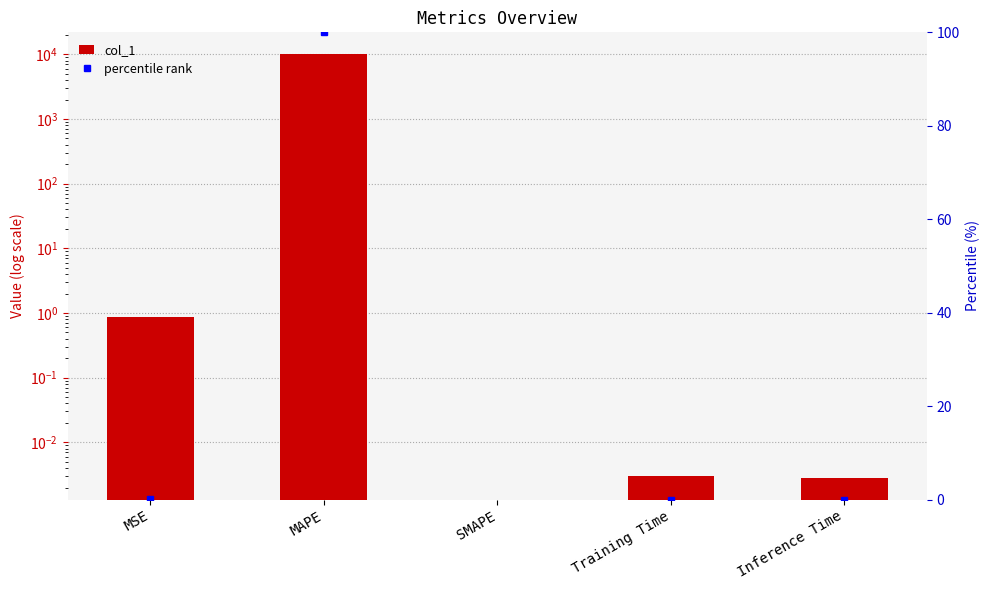

Which has a higher value, Inference Time or Training Time?

Training Time